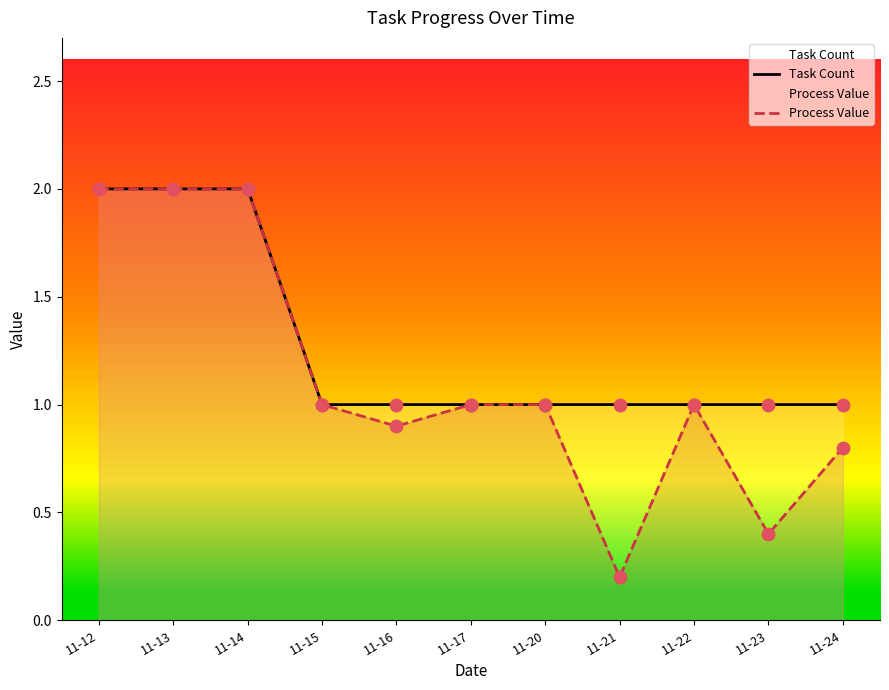

What are all the series names shown in the legend?

Task Count, Process Value